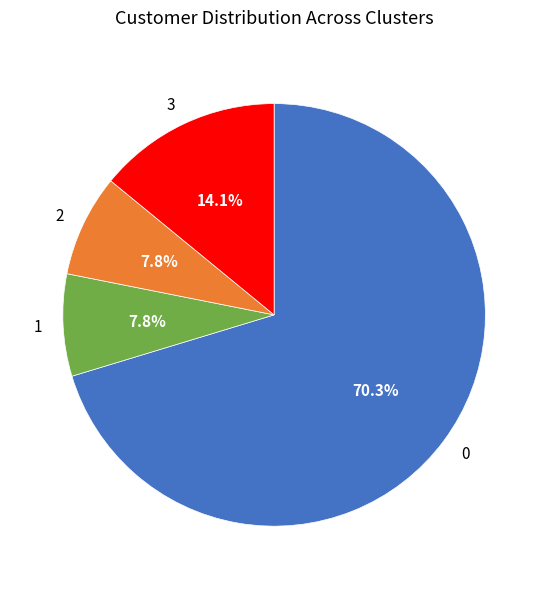

Is it true that 0 is 78% of the pie?

False